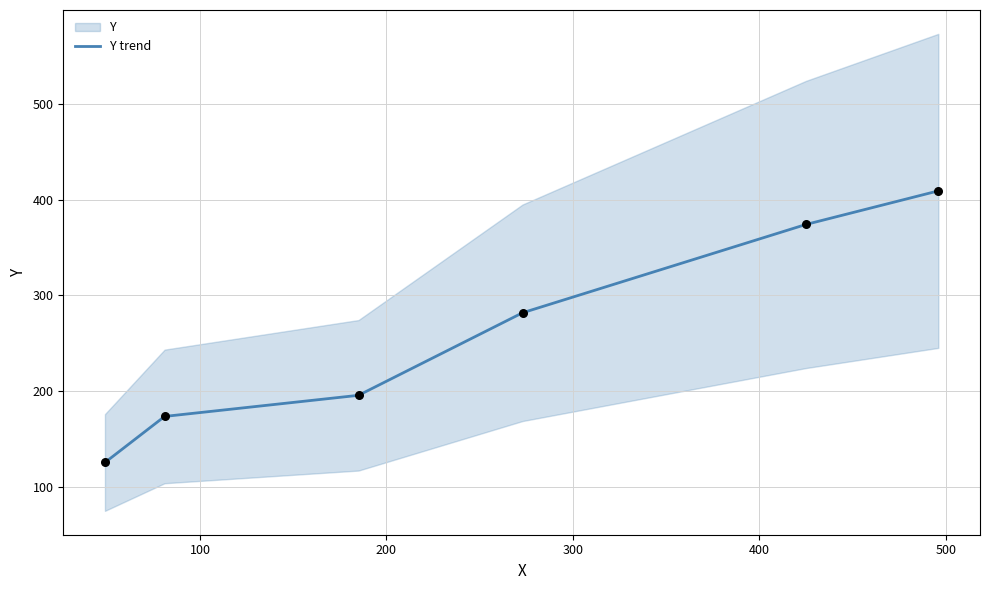

What is the maximum value for Y trend?

409